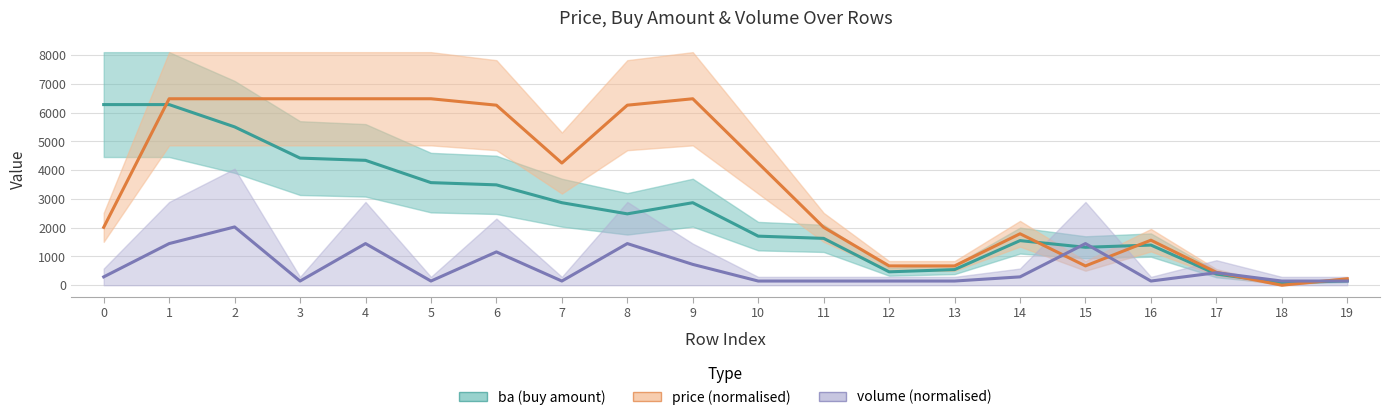

Which series has the widest spread of values?

price